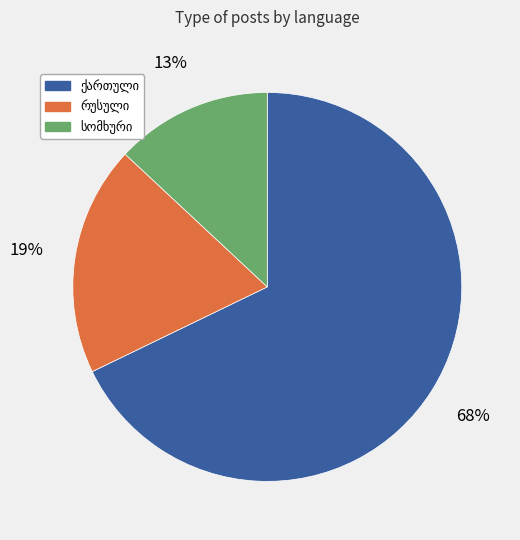

Is there any slice that represents more than half of the pie?

Yes